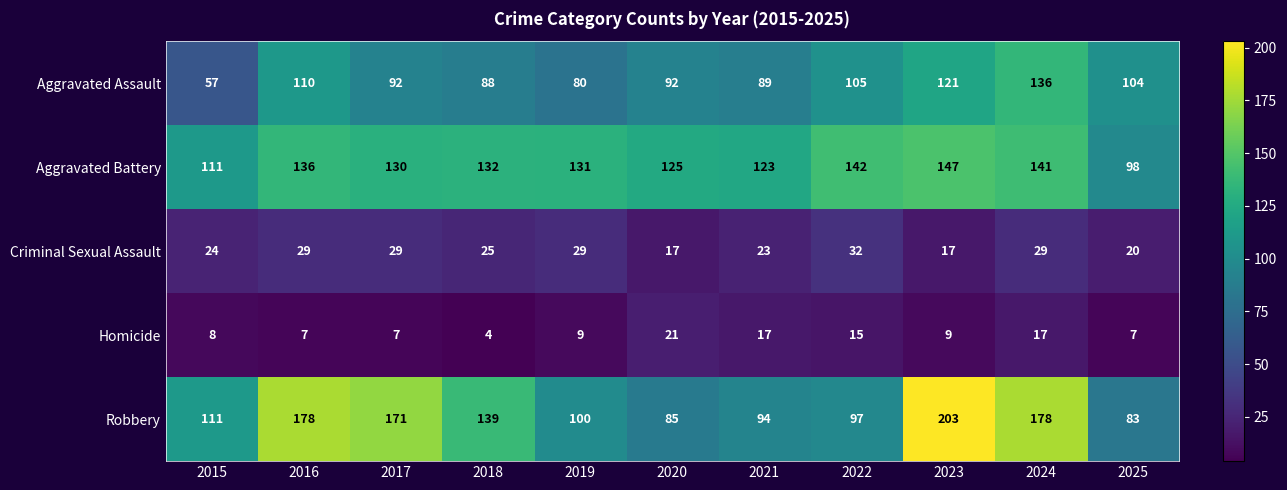

What is the greatest value displayed?

203